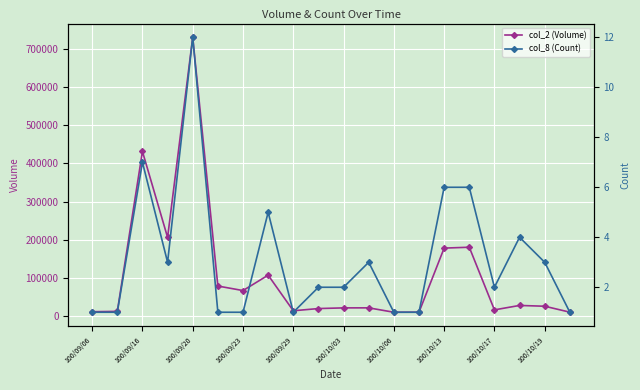

True or false: col_2 (Volume) has more than 0 interior local peaks.

True